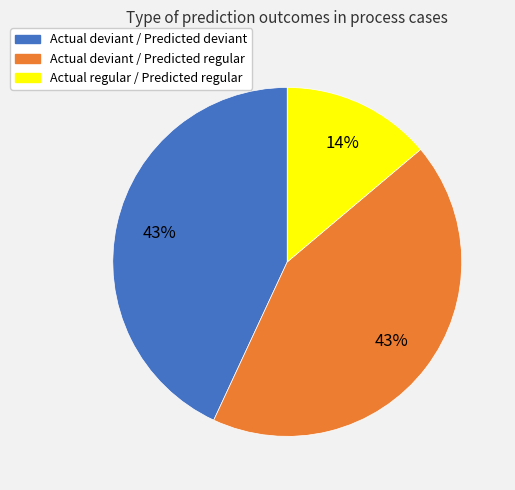

Which slice is the smallest?

Actual regular / Predicted regular